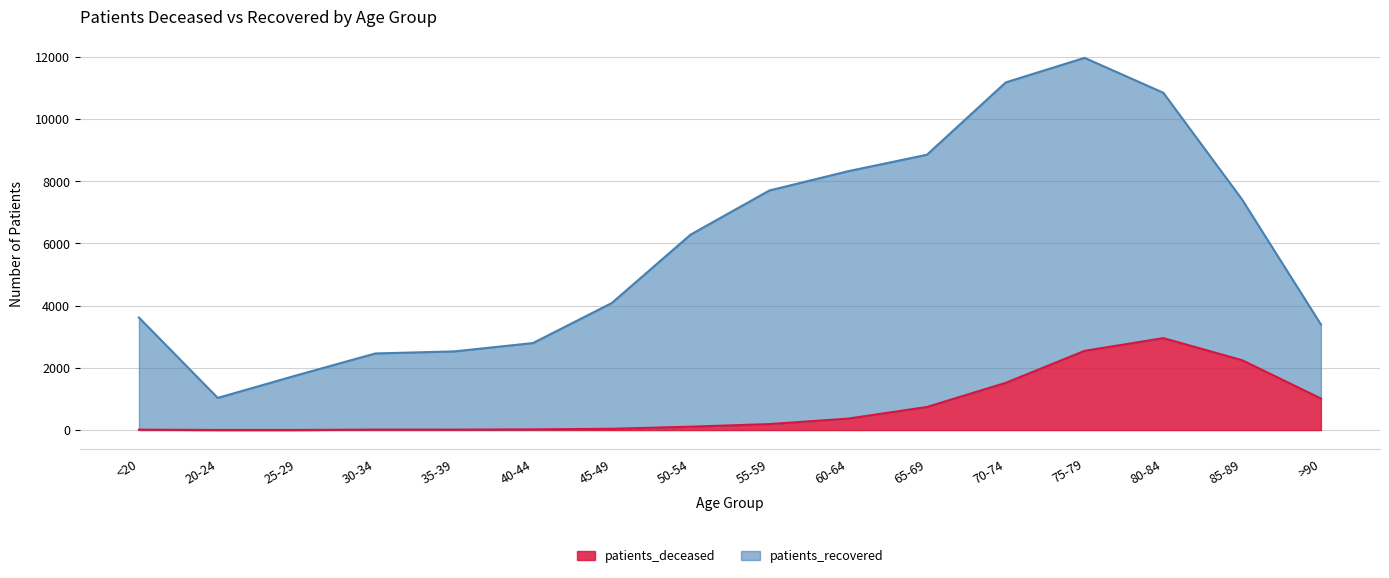

What is the sum of all values?

11802